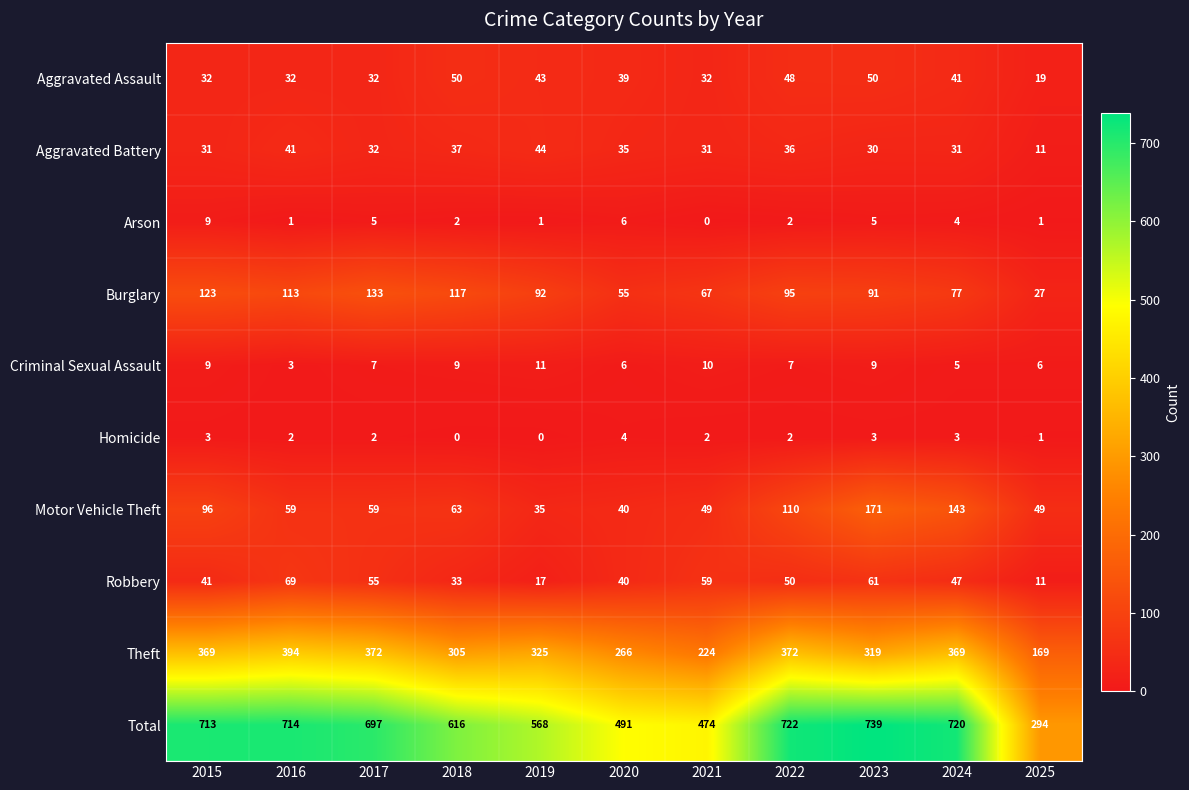

What is the difference between the maximum and minimum values in the Total series?

445